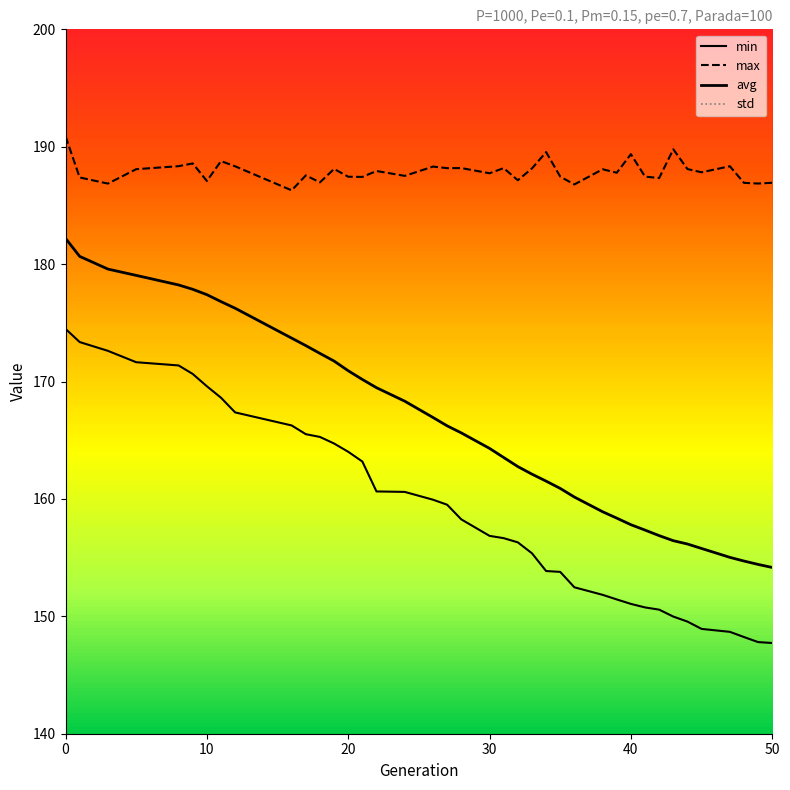

What are all the series names shown in the legend?

min, max, avg, std